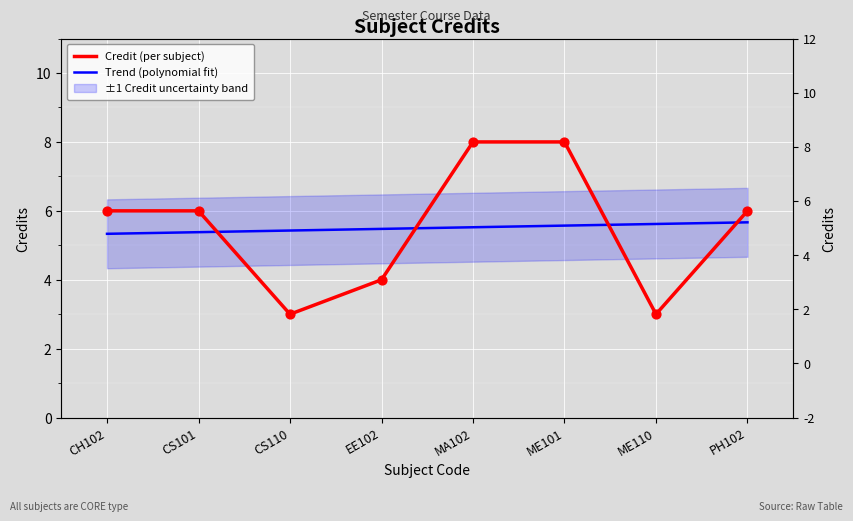

Between PH102 and ME110, which is larger?

PH102